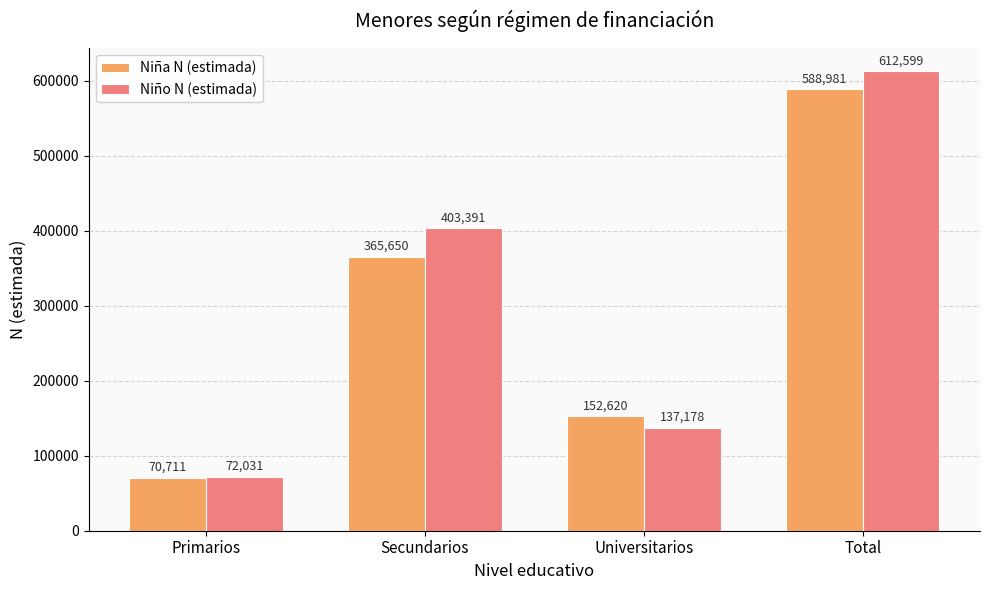

What is the difference between the Niña N (estimada) values at Primarios and Total?

518270